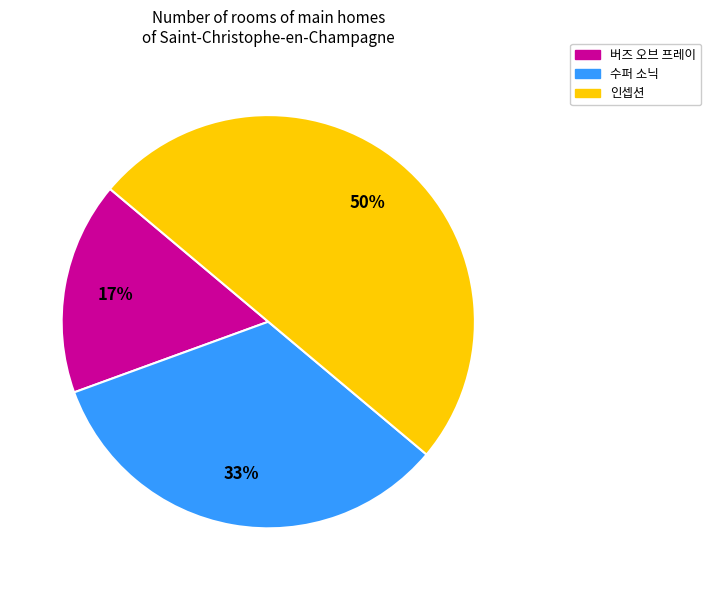

Which slice is the smallest?

버즈 오브 프레이